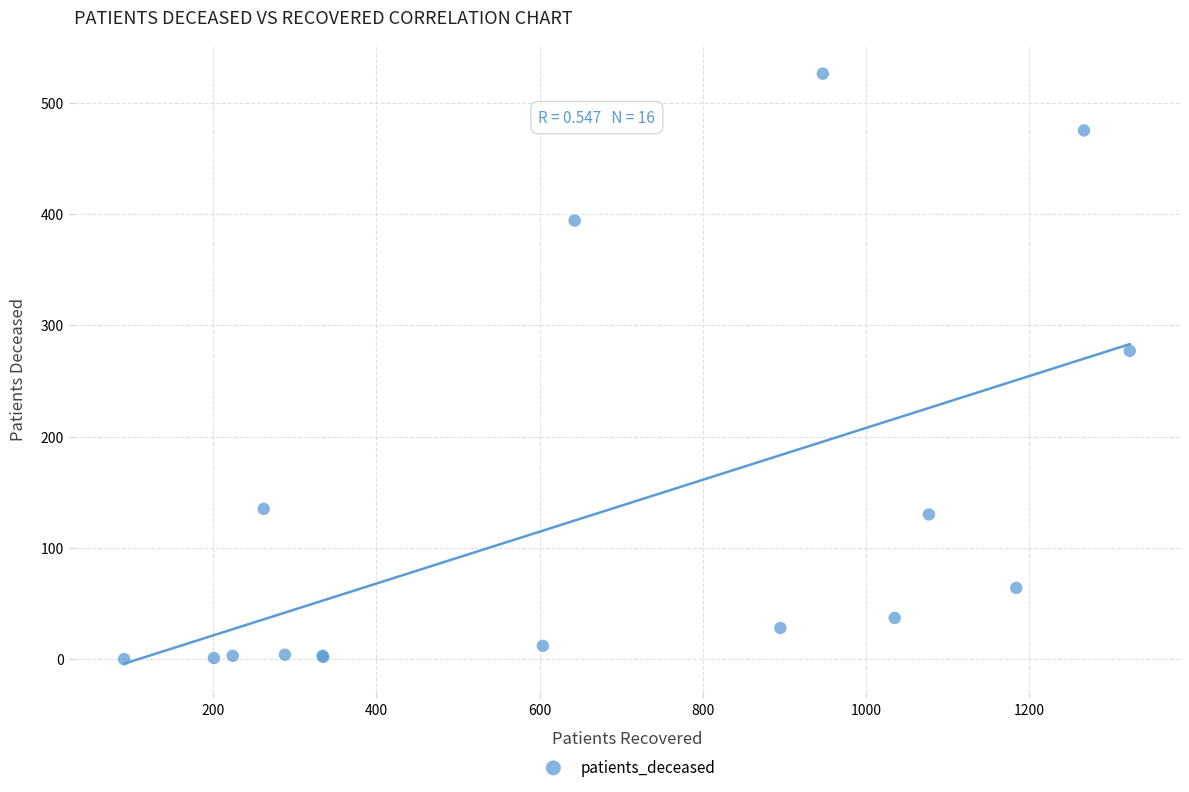

What Y value in the scatter plot is closest to 263?

277